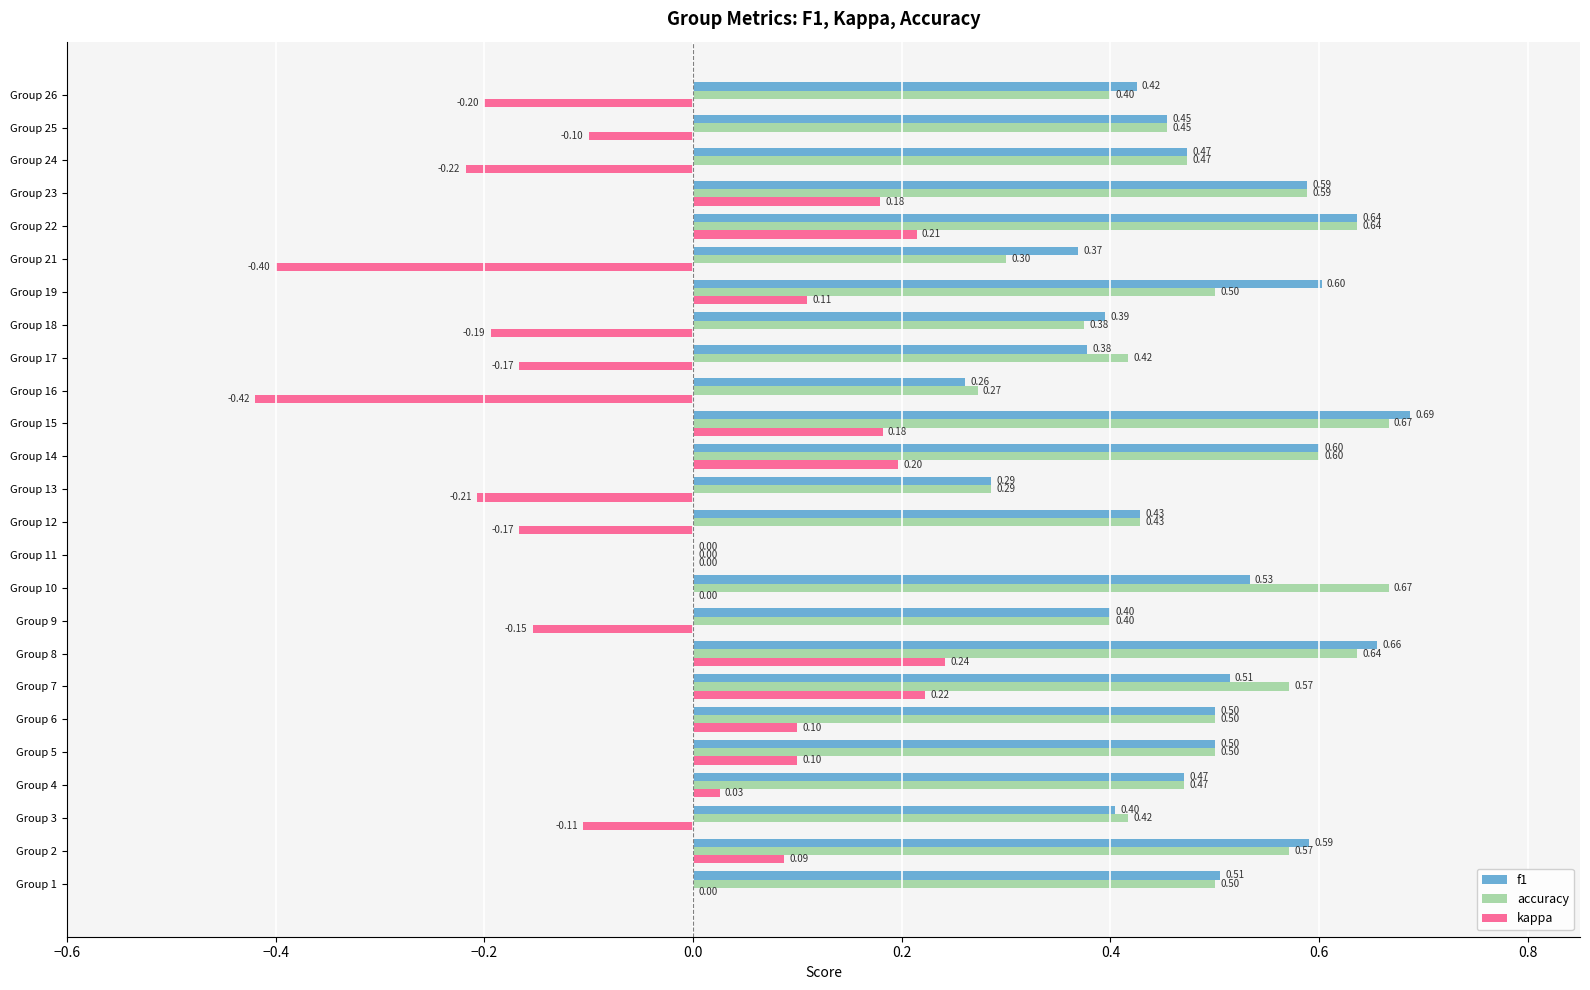

What is the sum of the accuracy values at Group 7 and Group 14?

1.2